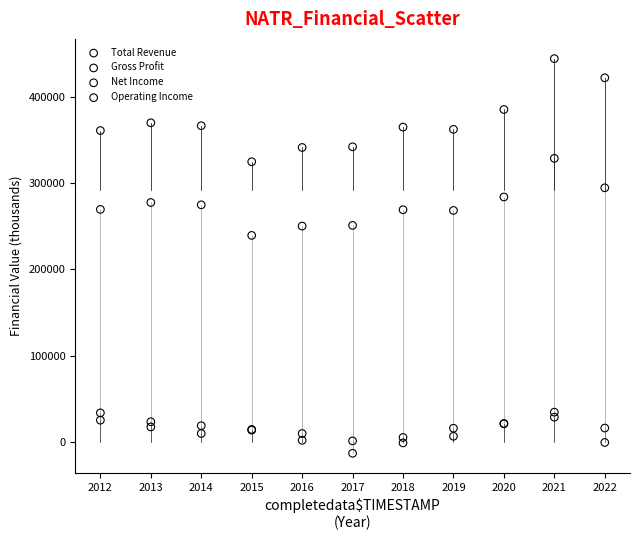

Across all series, what Y value is closest to 215600?

239400